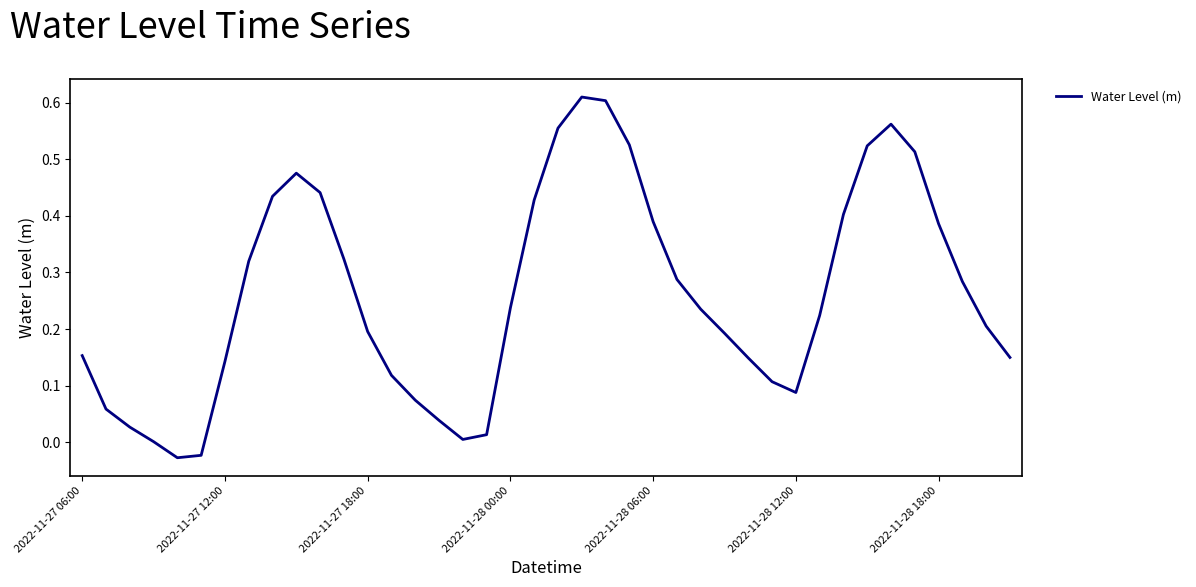

True or false: there are more than 0 points higher than both neighbors.

True